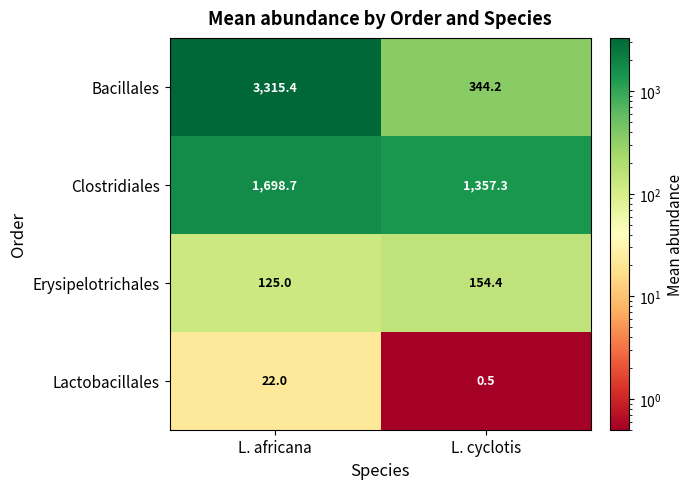

What value does the Bacillales series have at L. cyclotis?

344.2